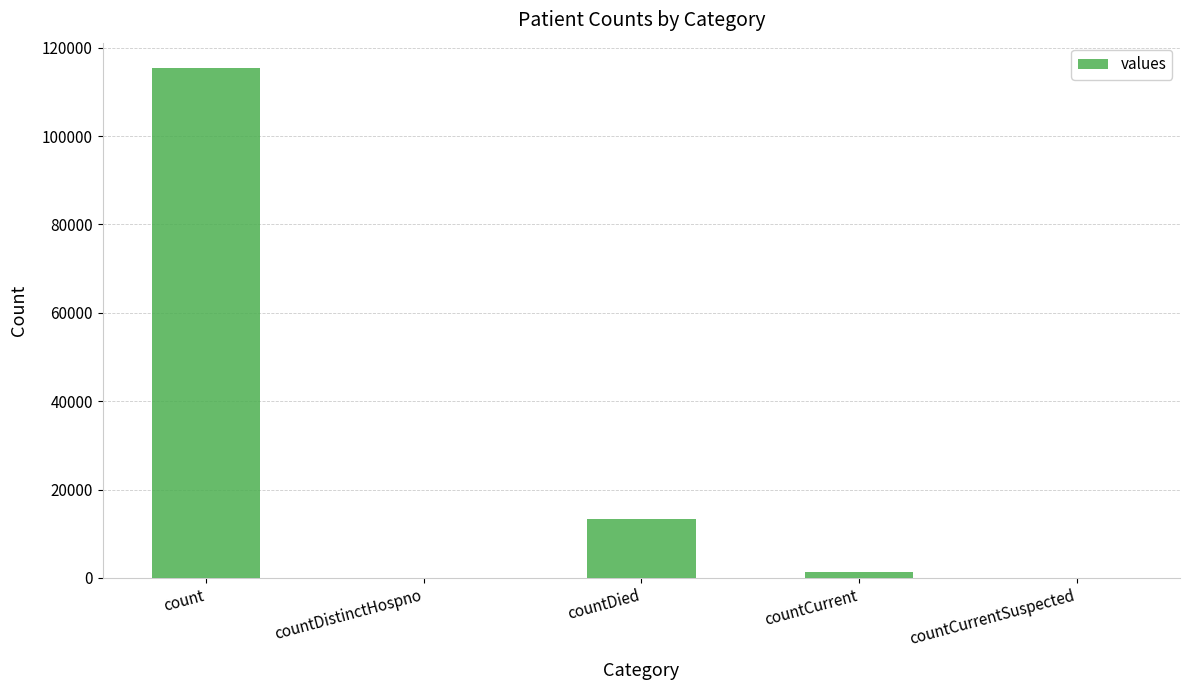

Which has a higher value, countCurrent or count?

count